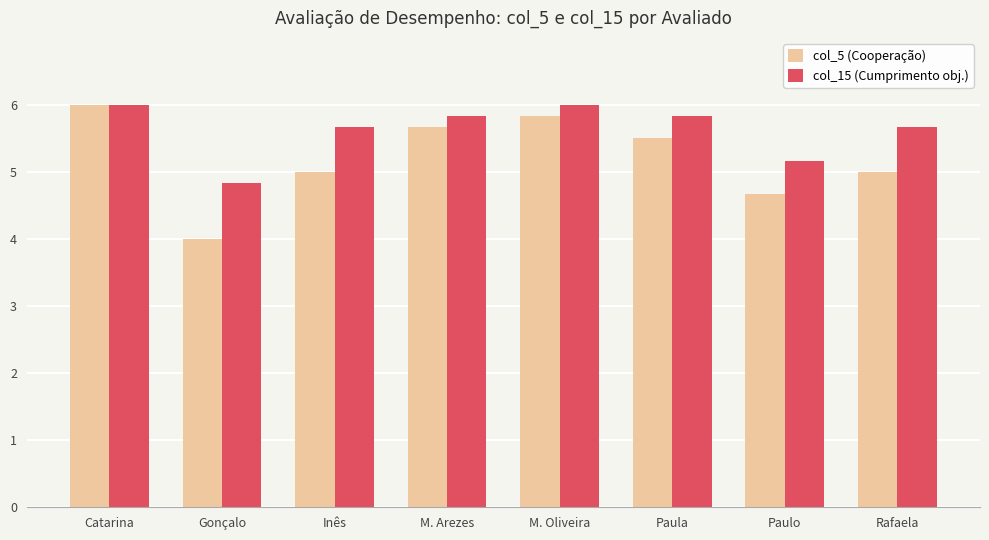

Is it true that col_15 (Cumprimento obj.) equals 5.7 at Inês?

True